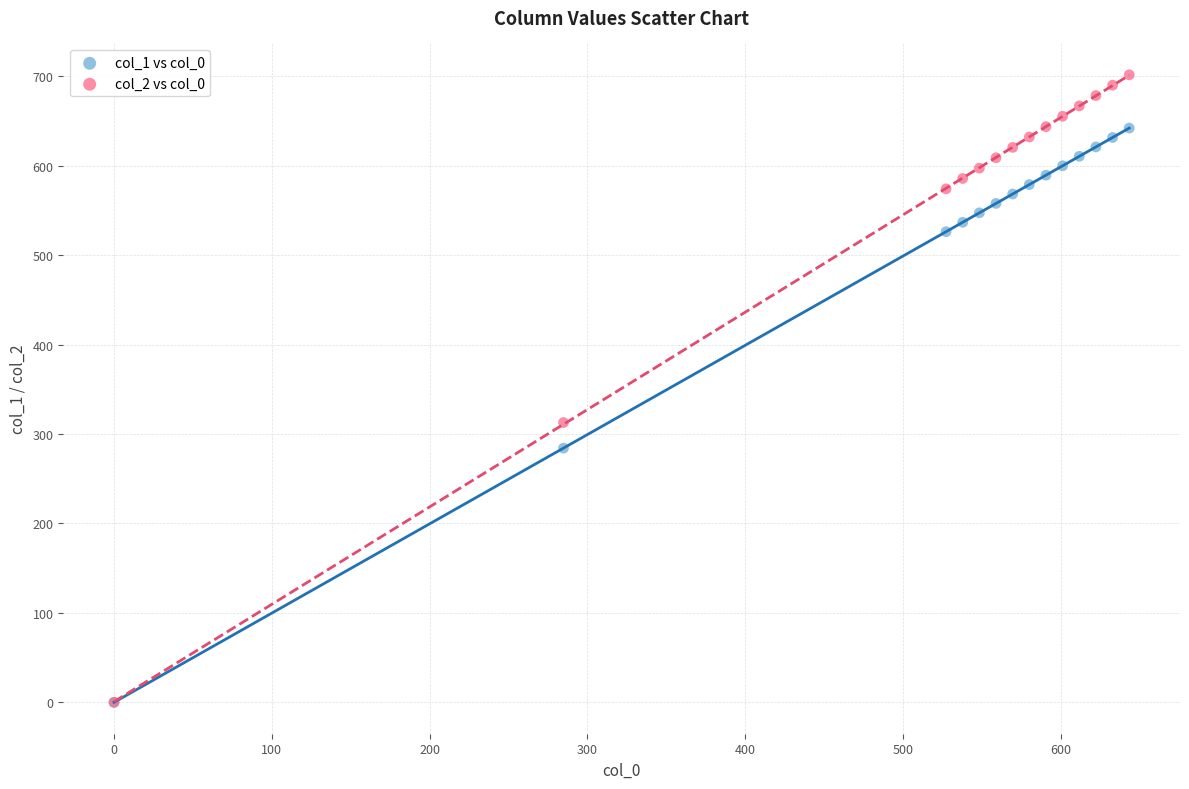

Which series has the largest Y range (max minus min)?

col_2 vs col_0